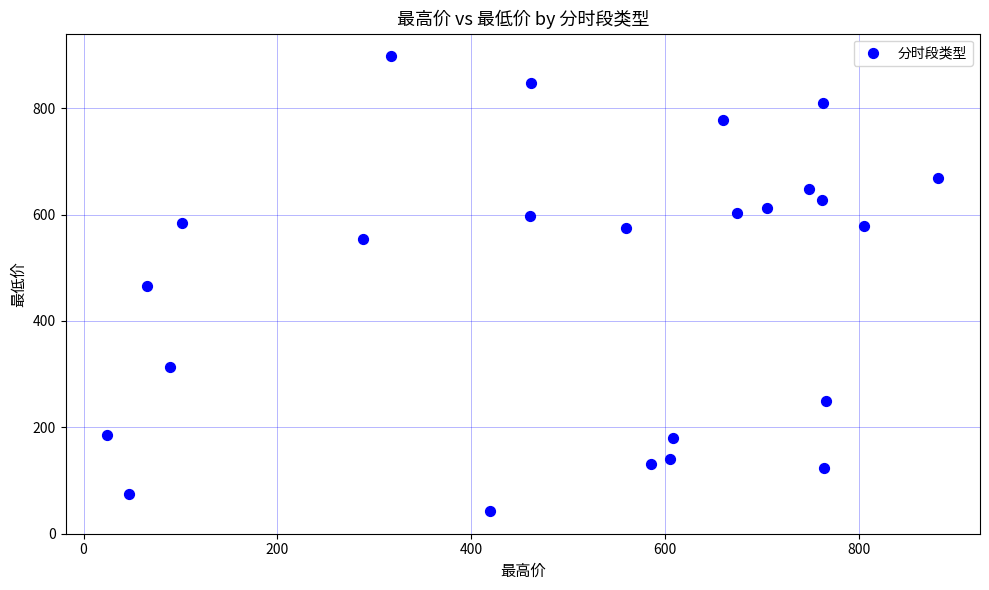

What is the range of Y values (max minus min)?

855.3